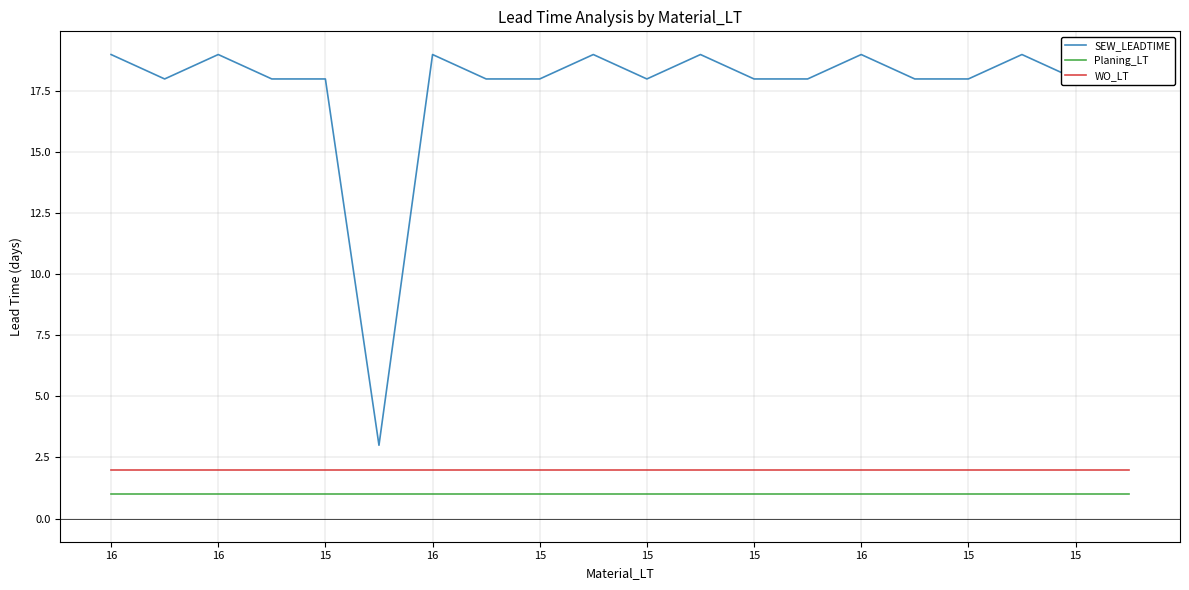

Rank the series by their maximum value, from highest to lowest.

SEW_LEADTIME, WO_LT, Planing_LT